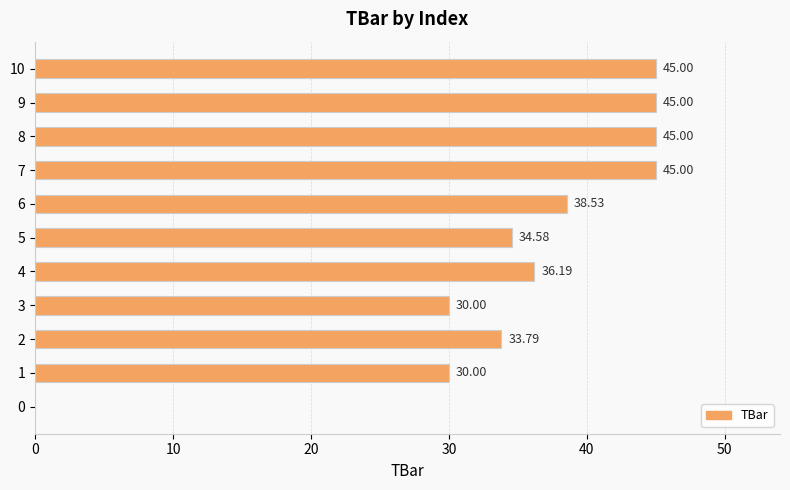

What is the maximum value shown in the chart?

45.0